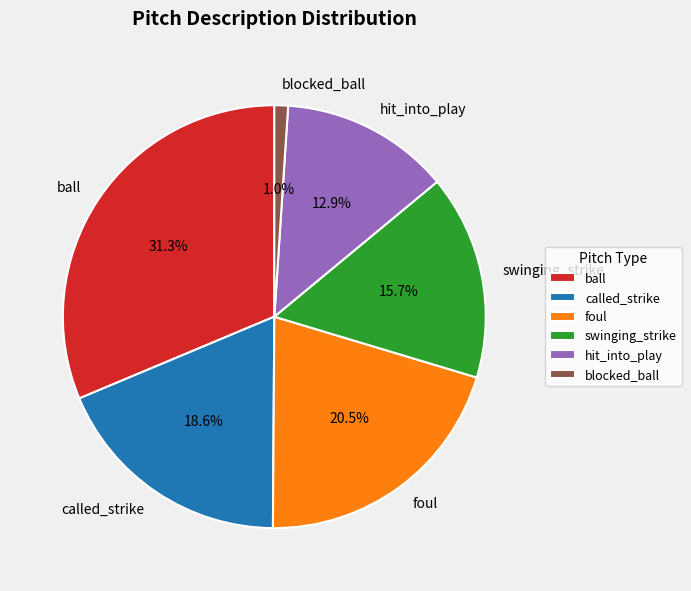

Is there any slice that represents more than half of the pie?

No